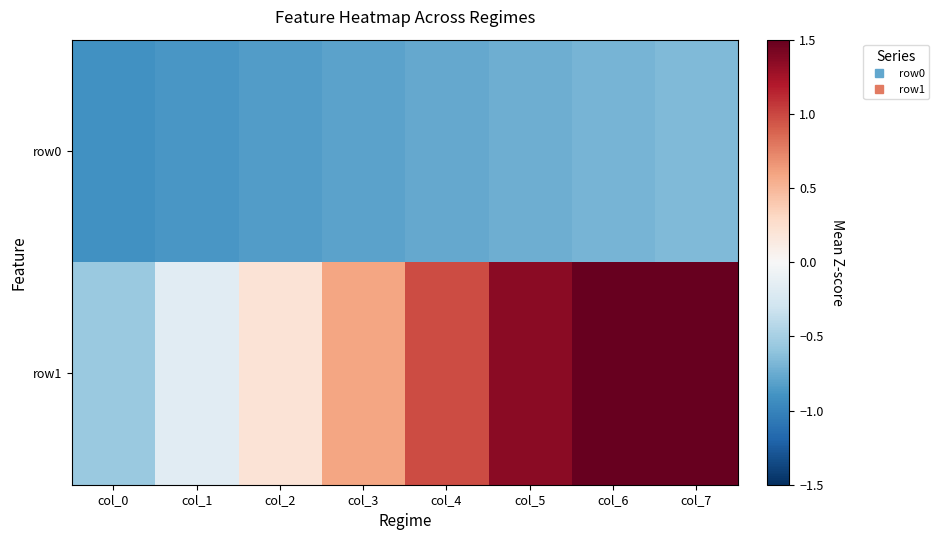

Reading left to right, list all the values displayed in this chart.

row0: col_0=-0.9	col_1=-0.9	col_2=-0.8	col_3=-0.8	col_4=-0.8	col_5=-0.7	col_6=-0.7	col_7=-0.7
row1: col_0=-0.6	col_1=-0.2	col_2=0.2	col_3=0.6	col_4=1.0	col_5=1.4	col_6=1.7	col_7=2.1